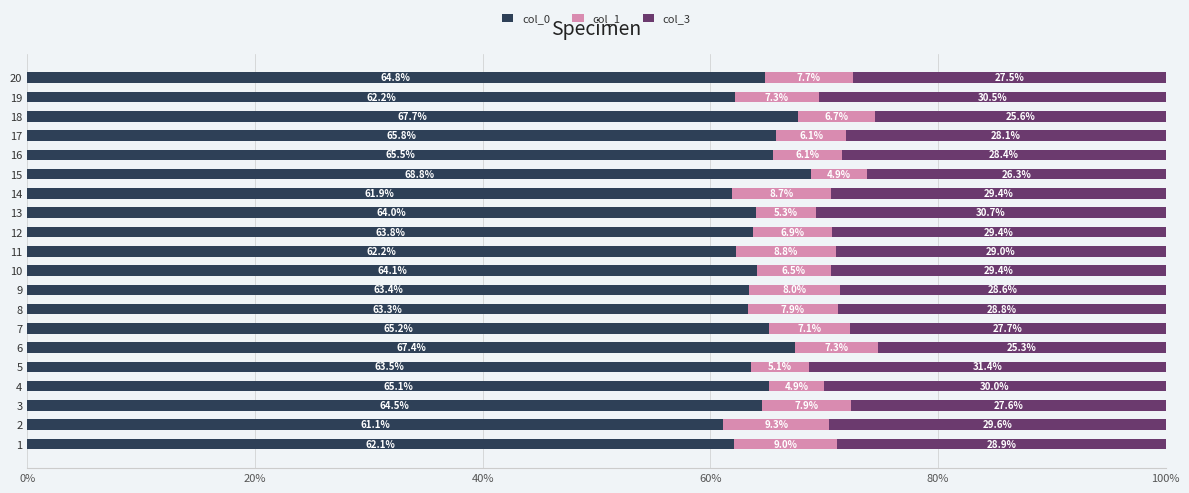

The value of col_0 at 16 is 89.3. True or false?

False